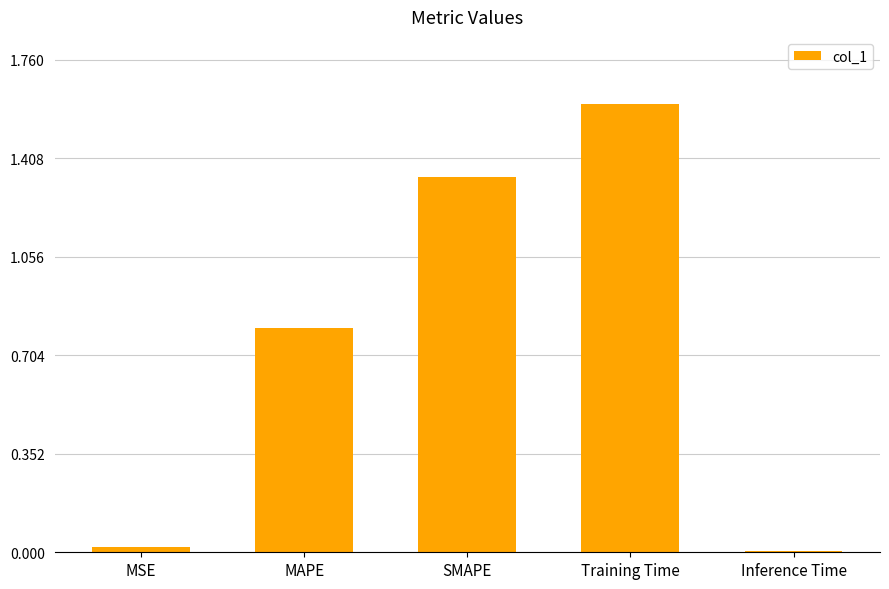

What is the value of the 2nd bar from the left?

0.8